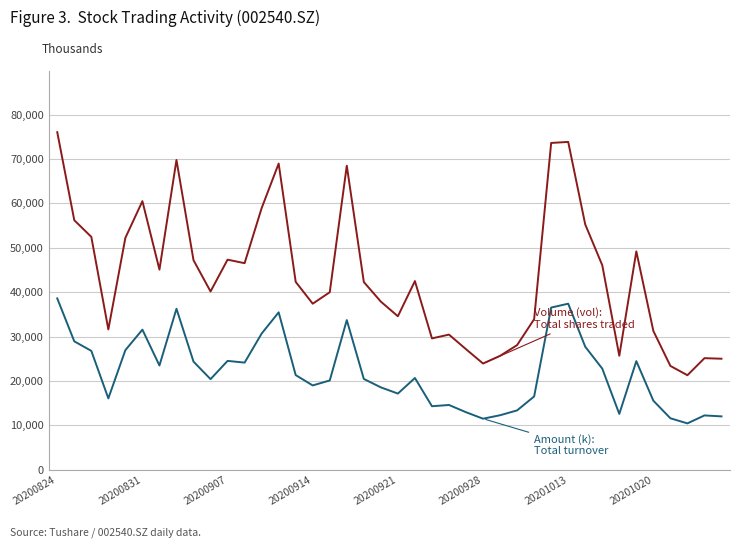

What is the greatest value displayed?

76043.1